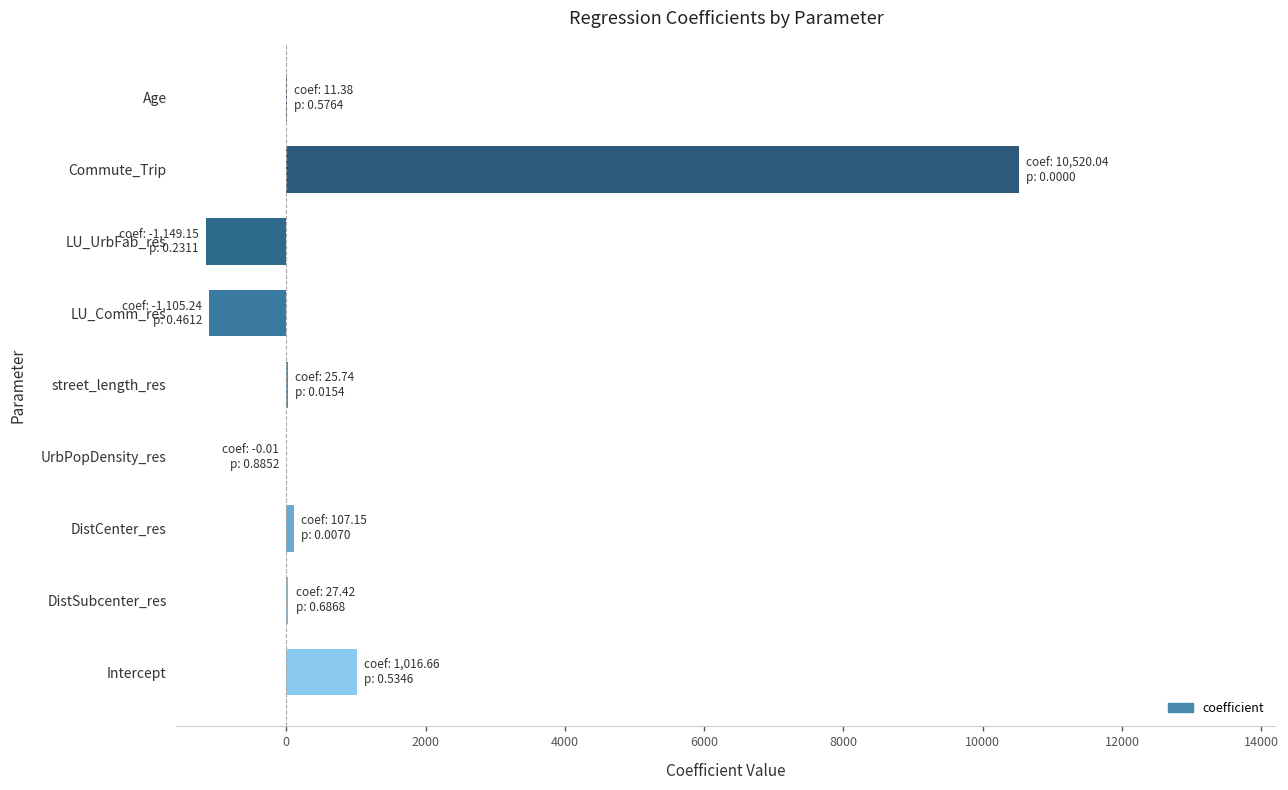

What is the sum of the values at Commute_Trip and LU_Comm_res?

9414.8